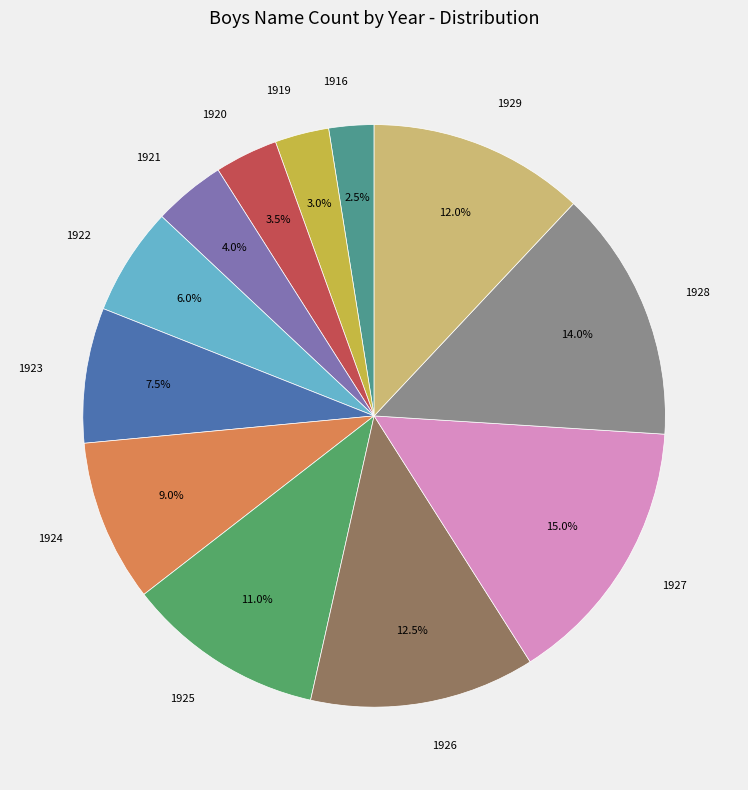

Is there any slice that represents more than half of the pie?

No